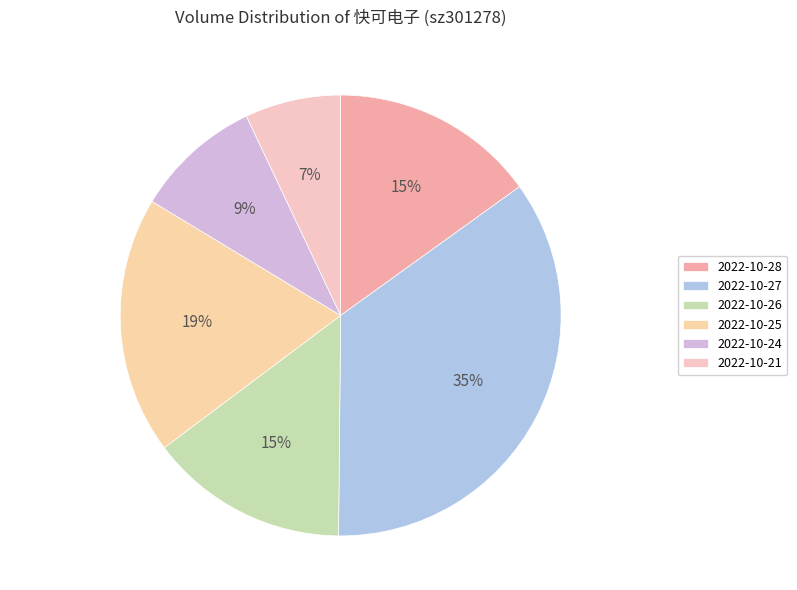

What percentage is NOT represented by 2022-10-27?

64.9%